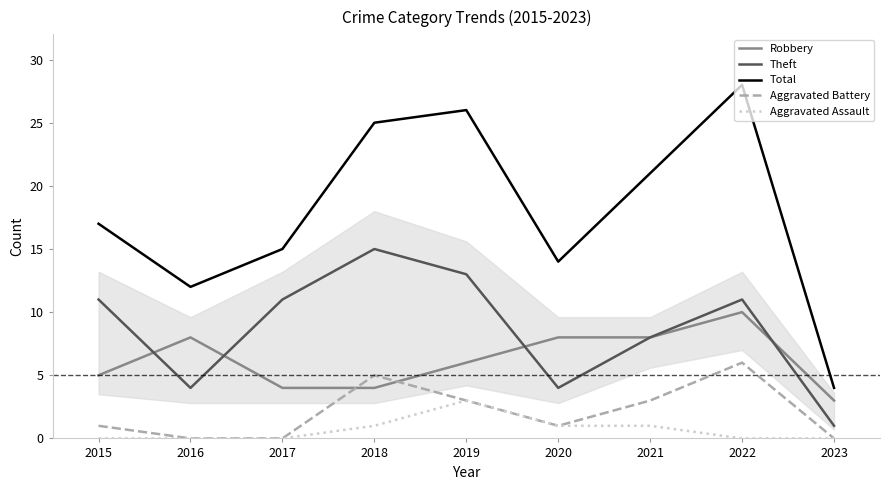

True or false: Robbery and Total intersect in this chart.

False